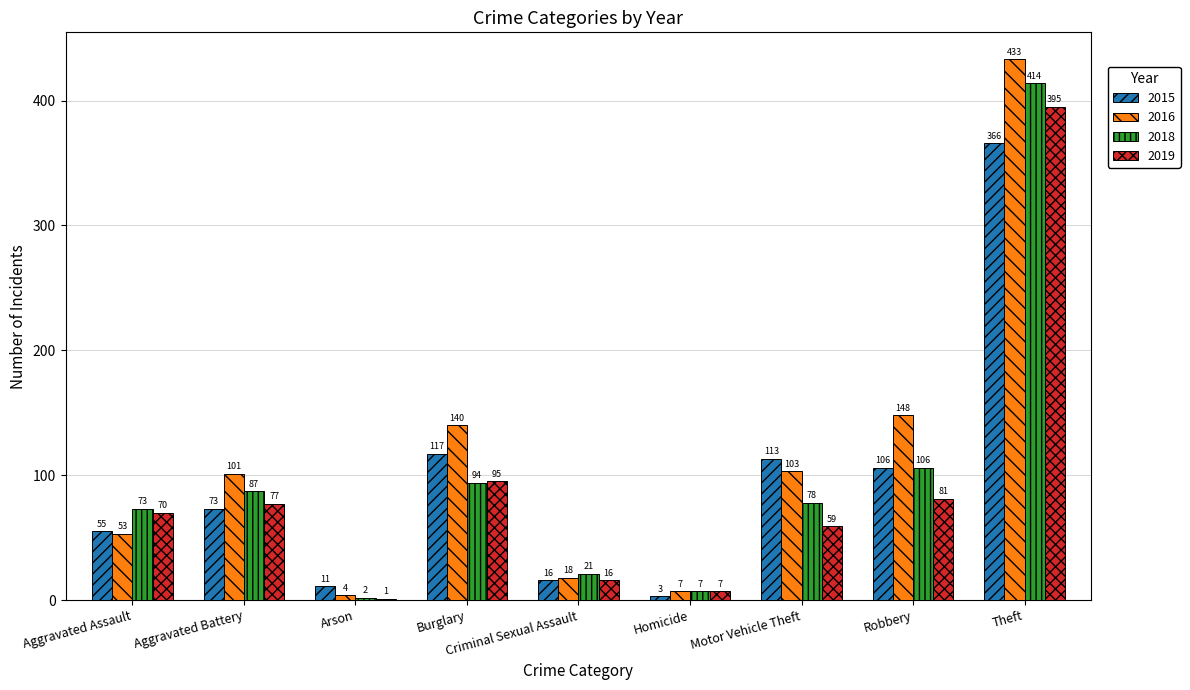

How many data points does each series have?

9